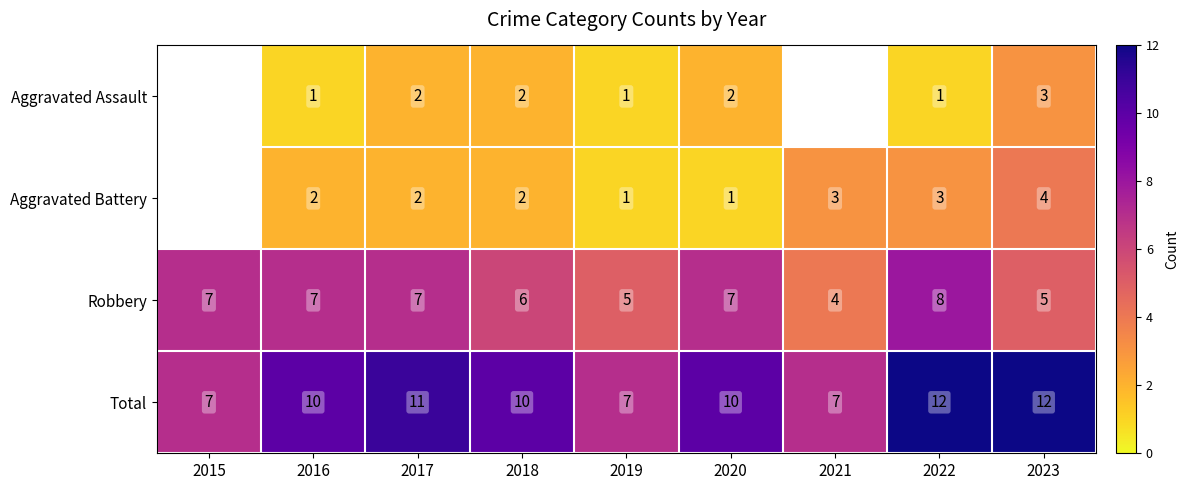

At 2022, list the series in order from largest to smallest.

Total, Robbery, Aggravated Battery, Aggravated Assault